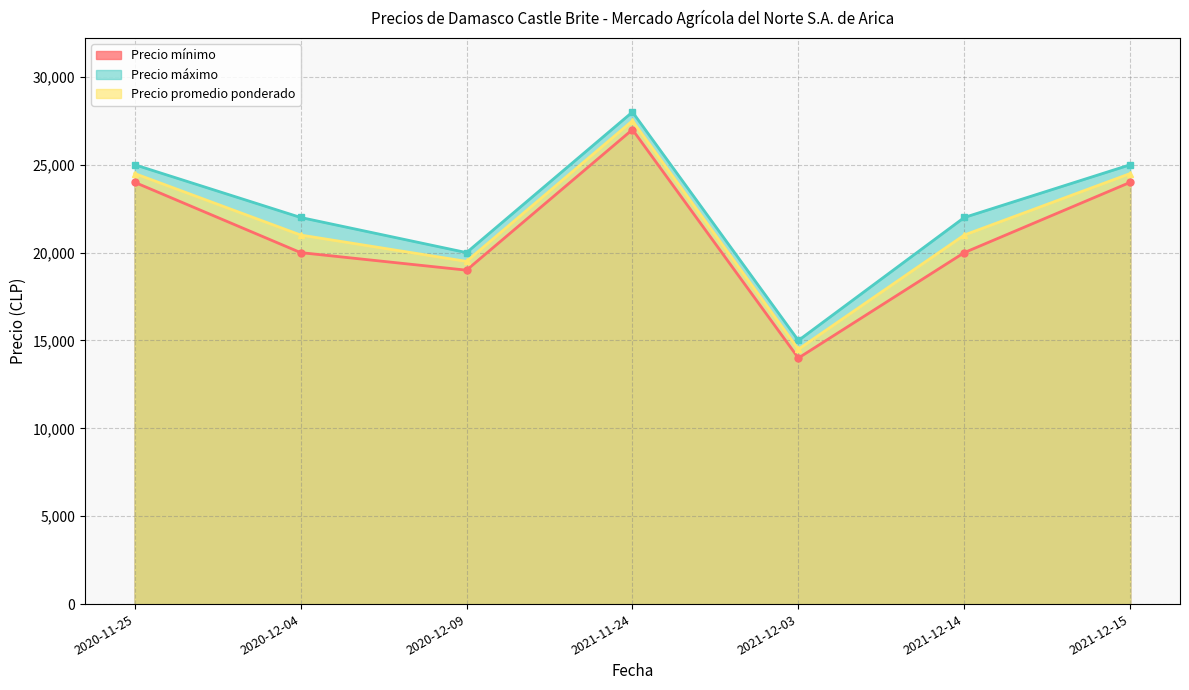

How many lines are shown in the chart?

3